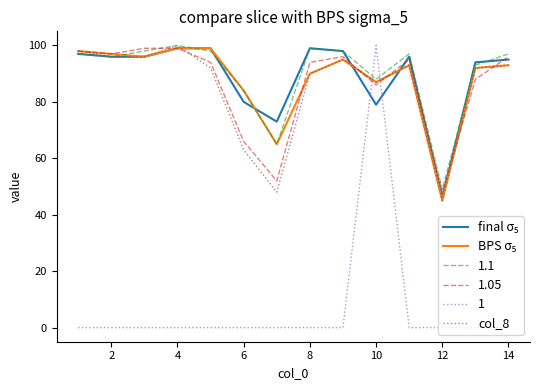

What is the minimum value for col_8?

45